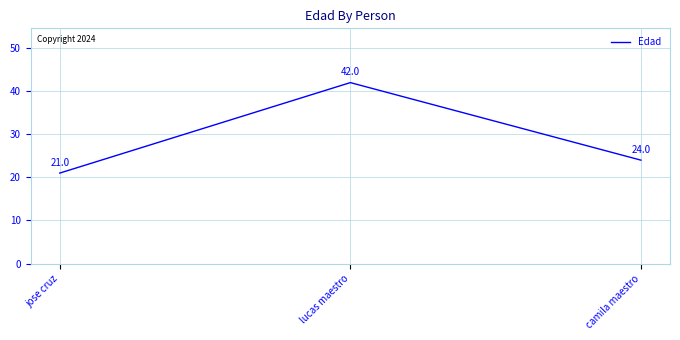

What position from the right is camila maestro?

1